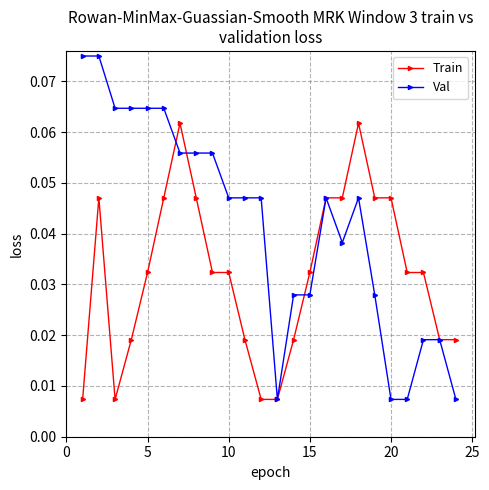

Which series has the widest spread of values?

Val